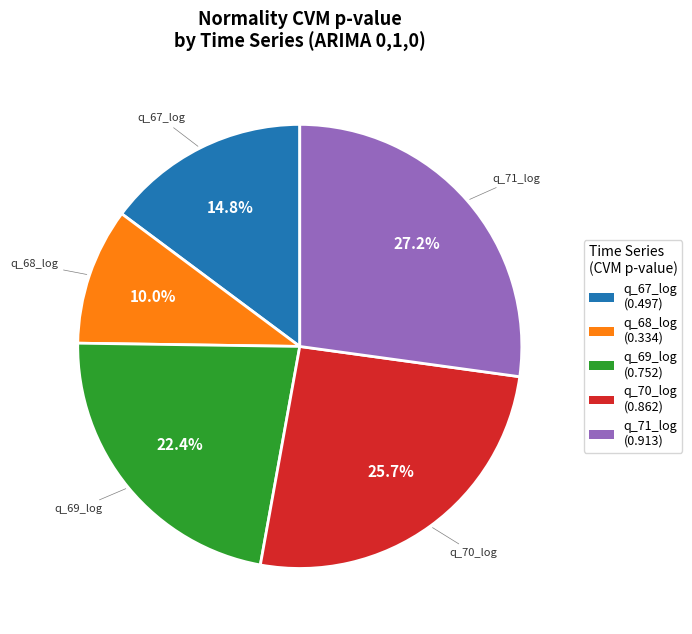

Does any single category account for the majority?

No